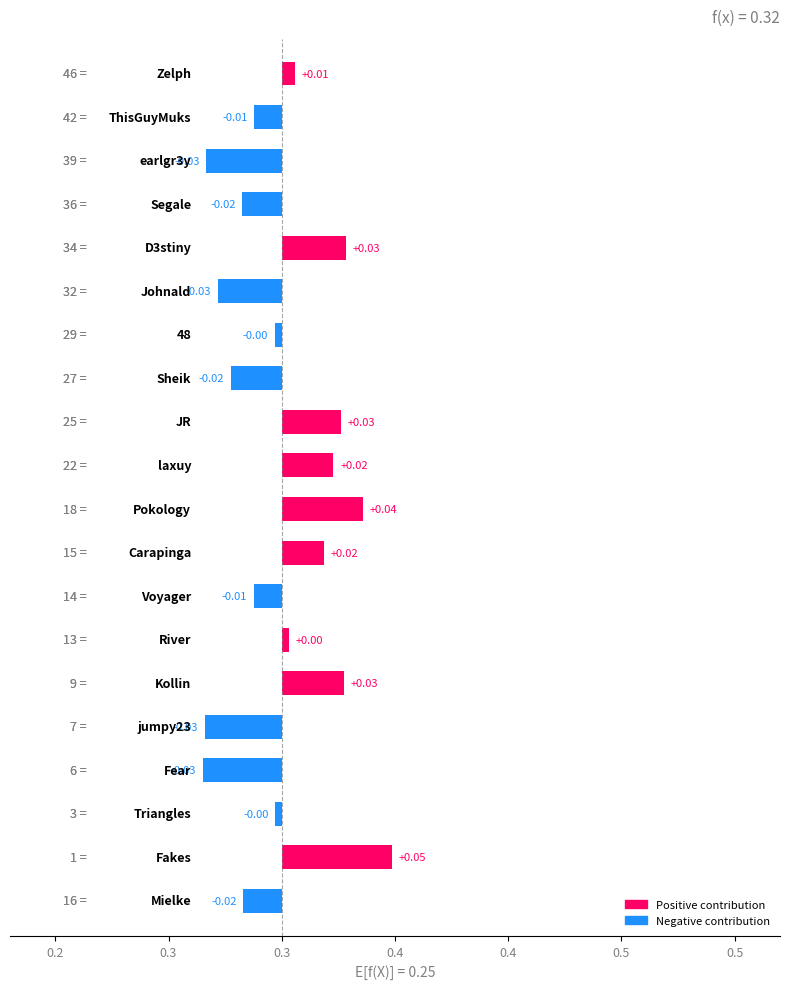

How many data points are above 0?

9